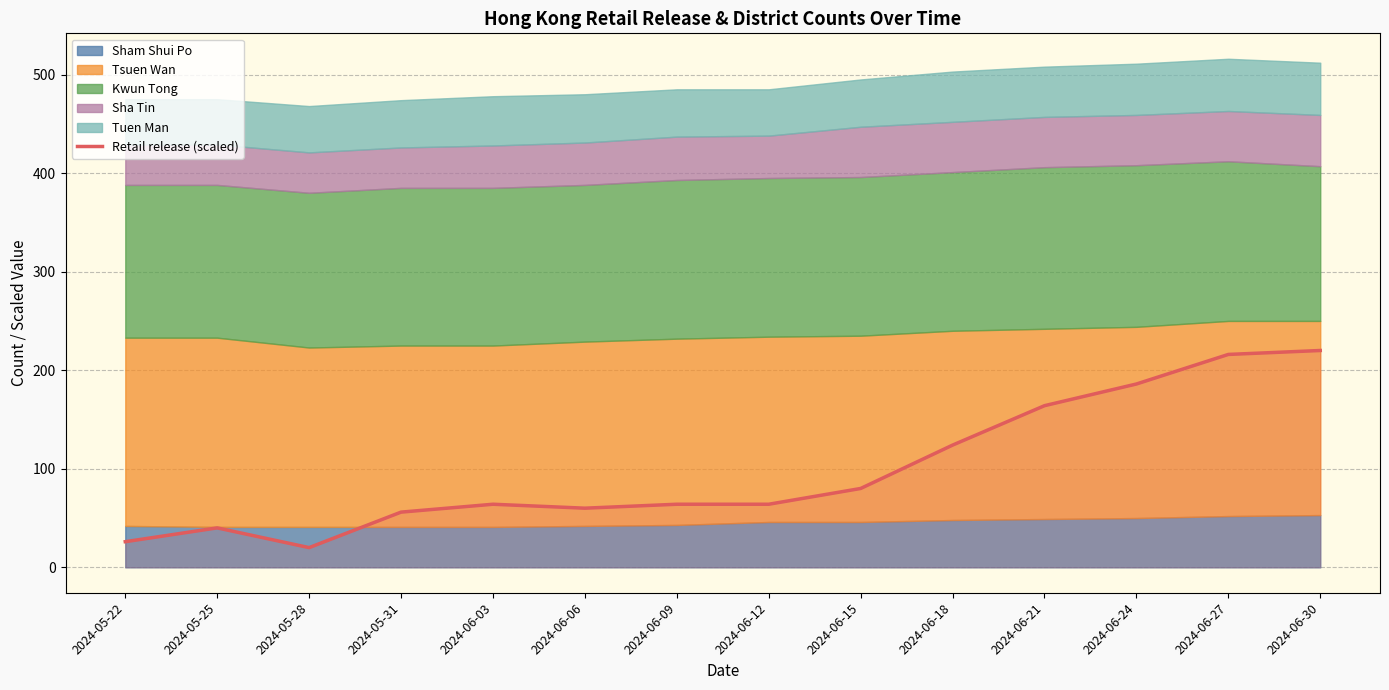

Reading left to right, transcribe all the data shown in this chart.

26	40	20	56	64	60	64	64	80	124	164	186	216	220